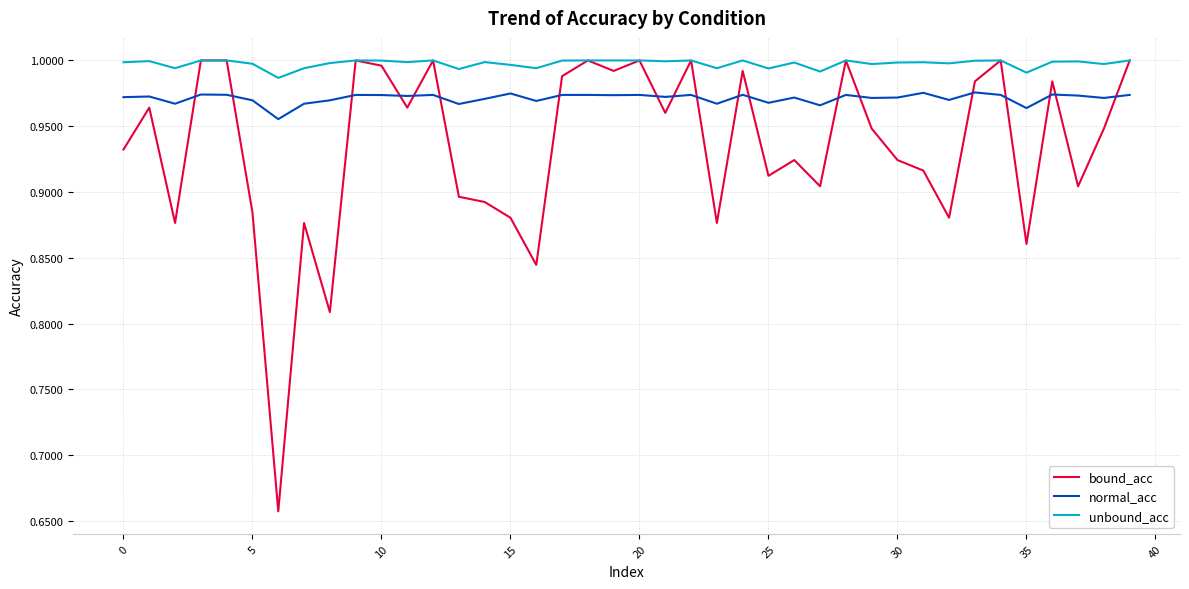

Which series has the largest total across all categories?

unbound_acc